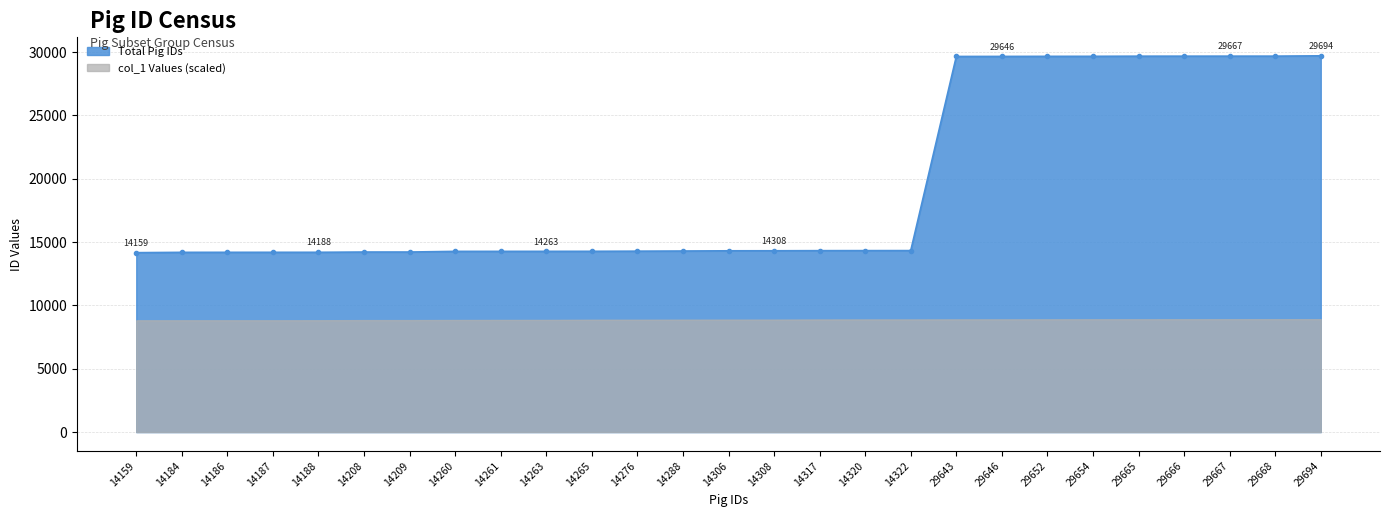

The Total Pig IDs series shows 50988 at 29665. True or false?

False